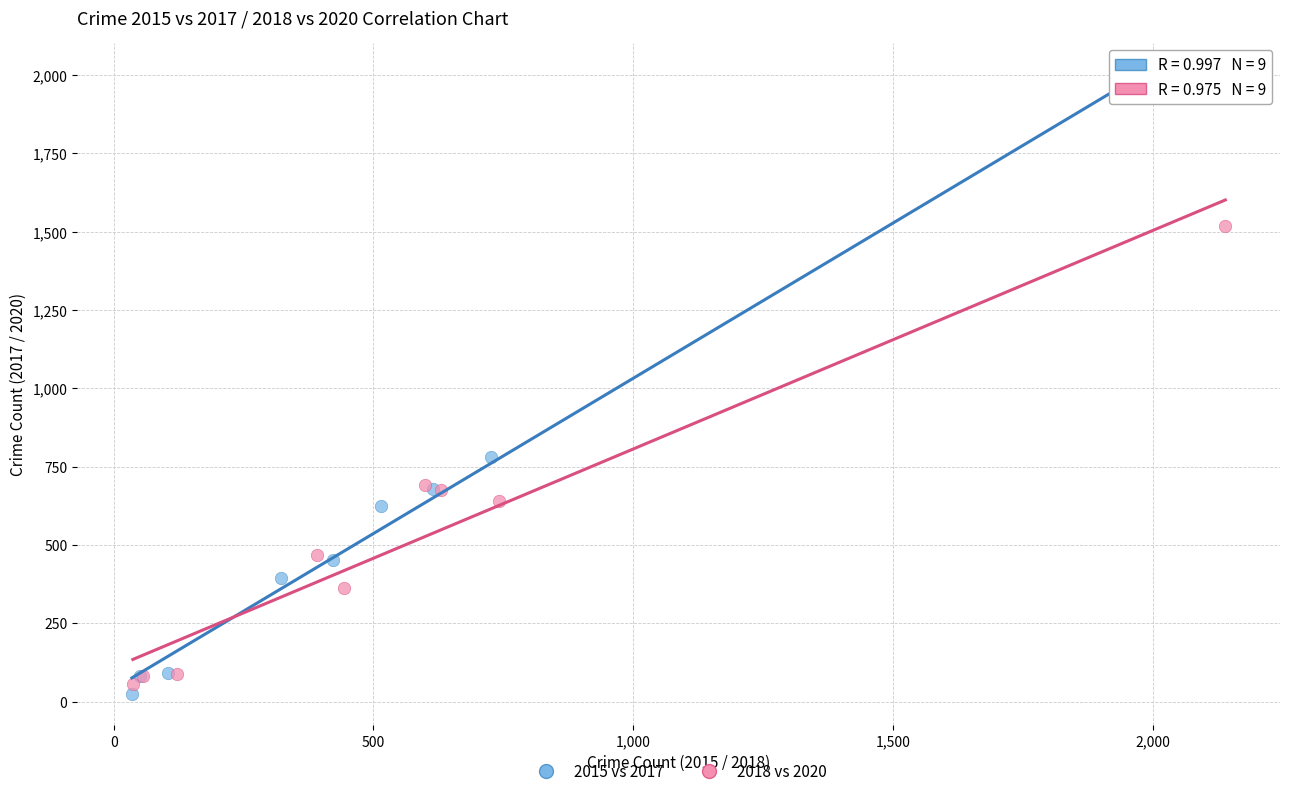

Which series contains the highest Y value?

2015 vs 2017